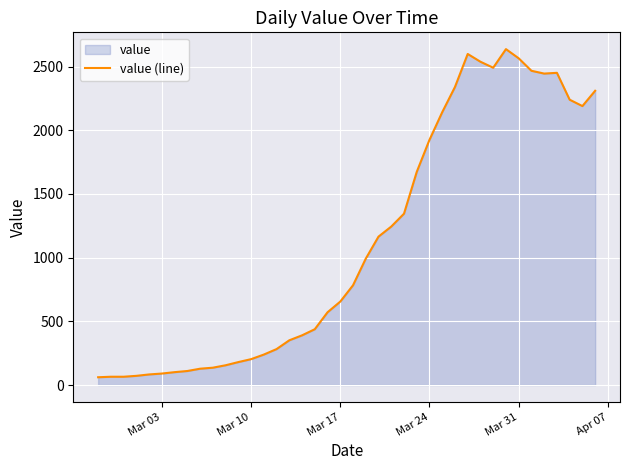

Which has a higher value, Mar 03 or Mar 17?

Mar 17